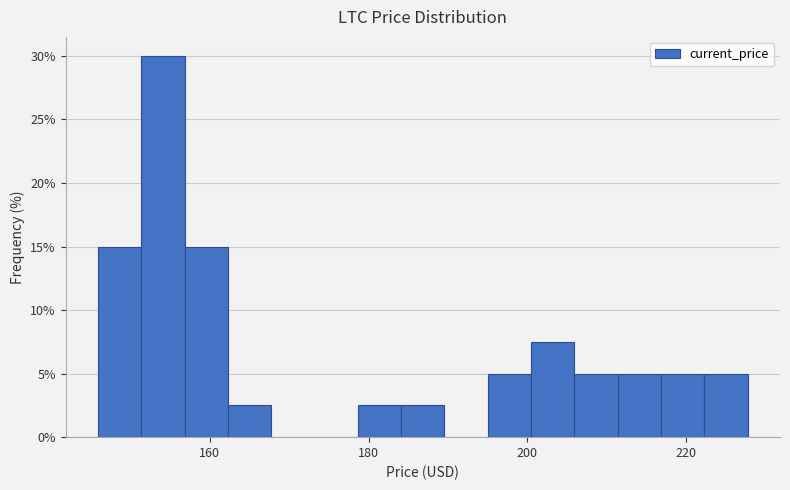

Around what value on the x-axis is the tallest bar? Give the approximate position of its centre, as read against the axis.

154